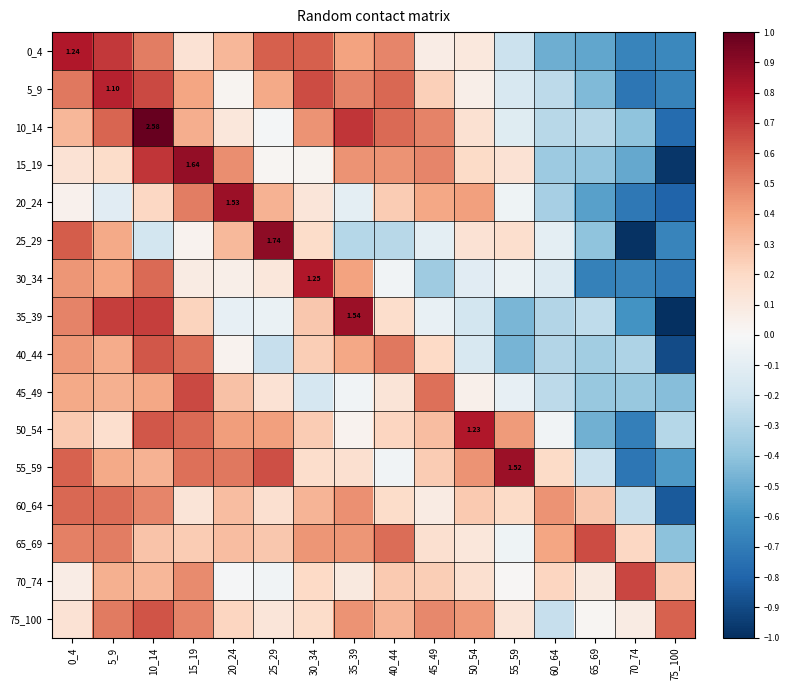

How many values in 35_39 are above zero?

7